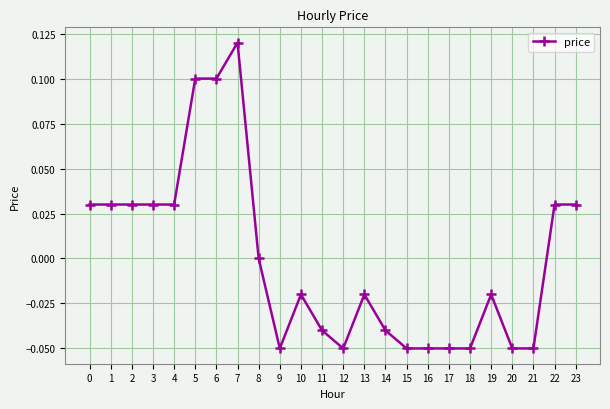

Count the number of categories in the chart.

24